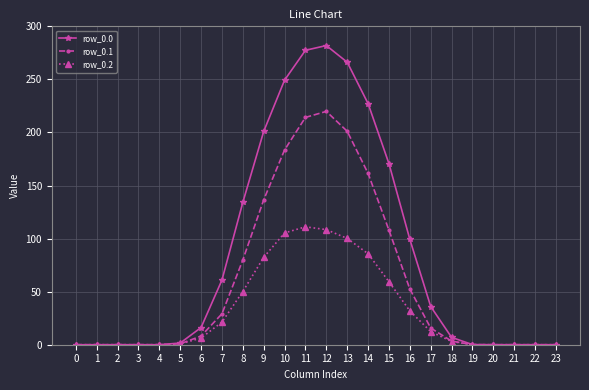

What is the average value of the row_0.2 series?

32.4